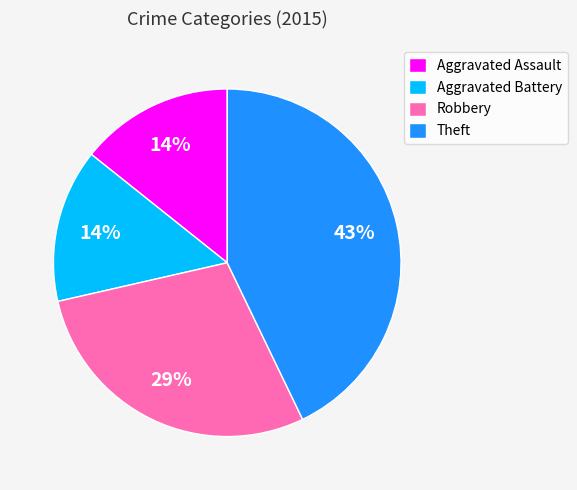

Between Theft and Aggravated Assault, which is larger?

Theft